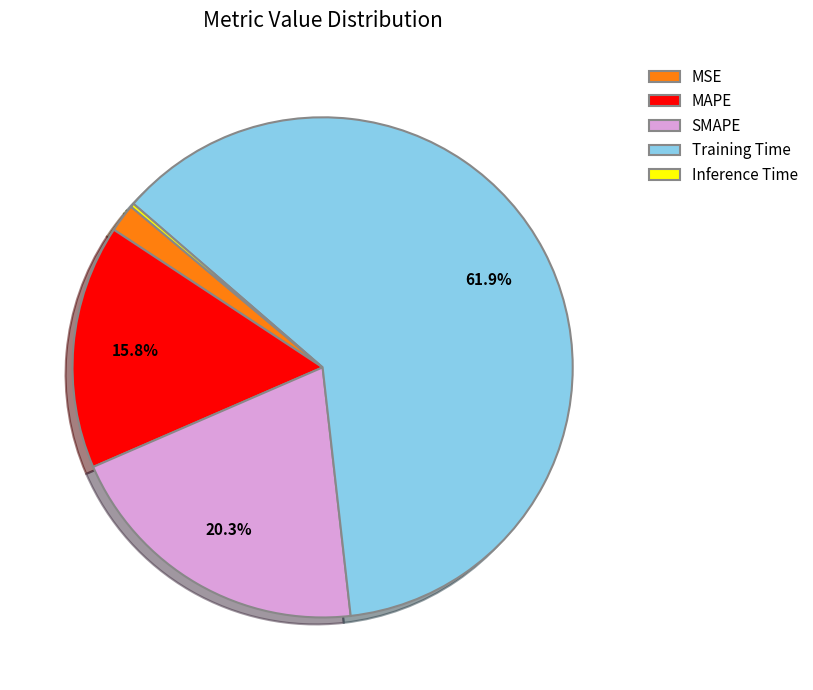

Combined, what portion of the pie is SMAPE and MAPE?

36.1%